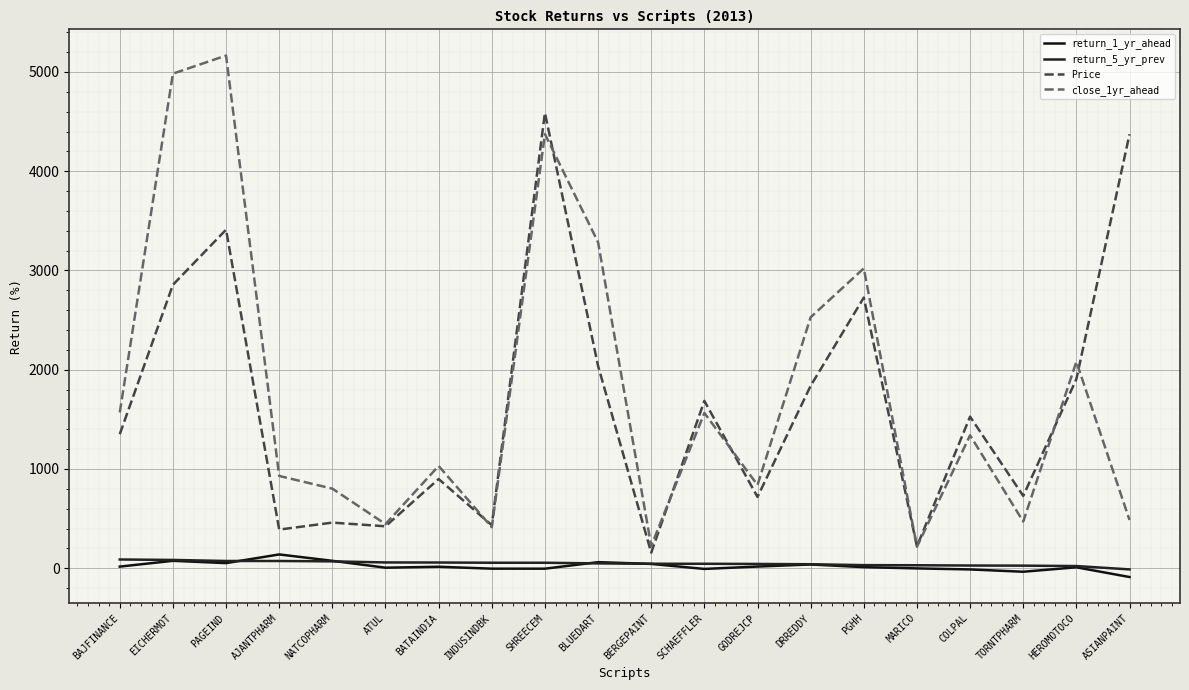

Where is return_5_yr_prev nearest to the value 38?

DRREDDY